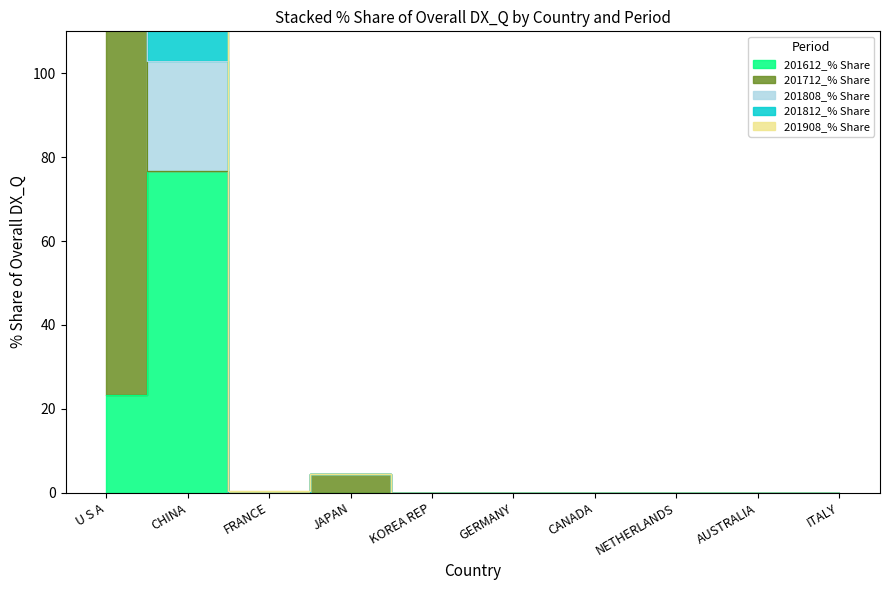

How many categories are shown in the chart?

10